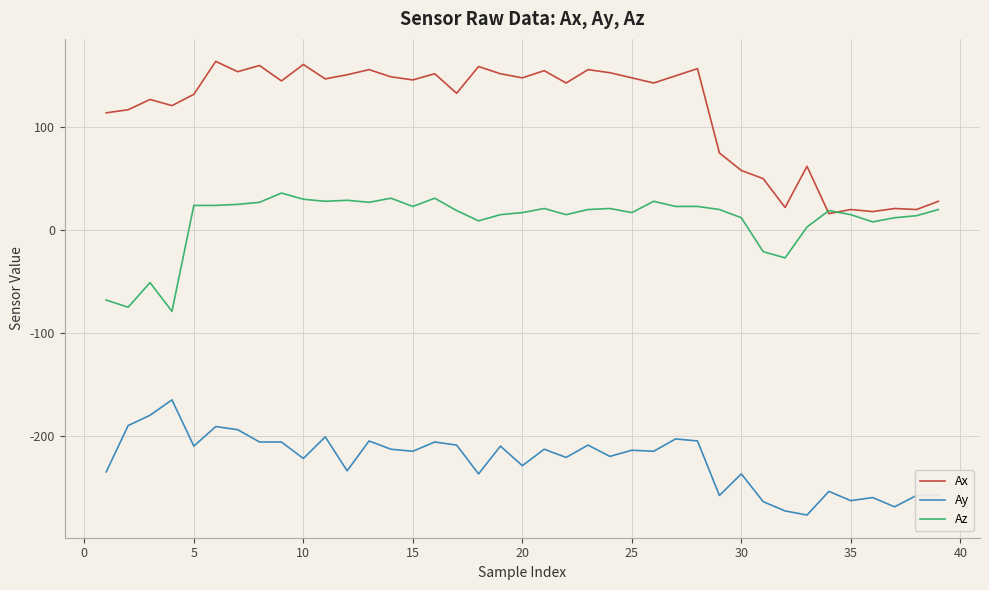

Which series has the largest range (max minus min)?

Ax